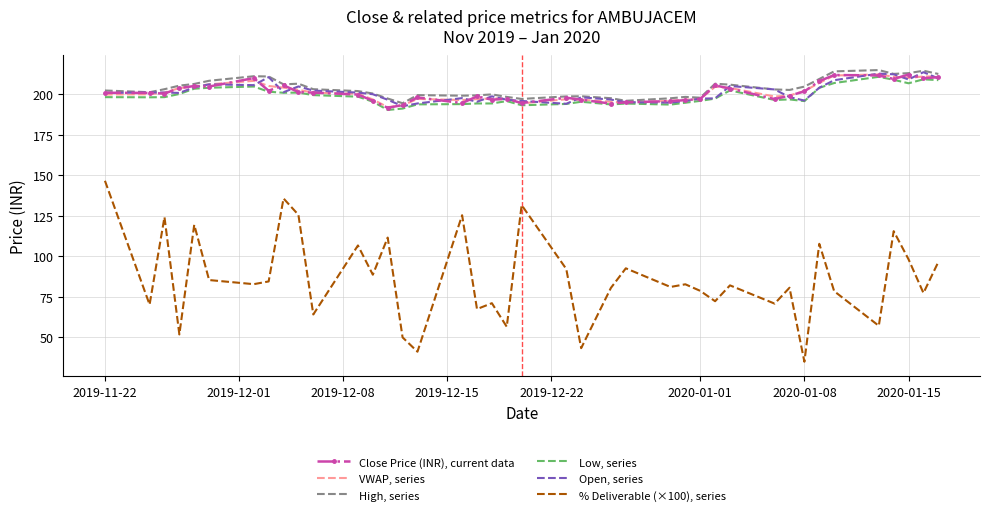

What is the smallest value displayed?

34.9